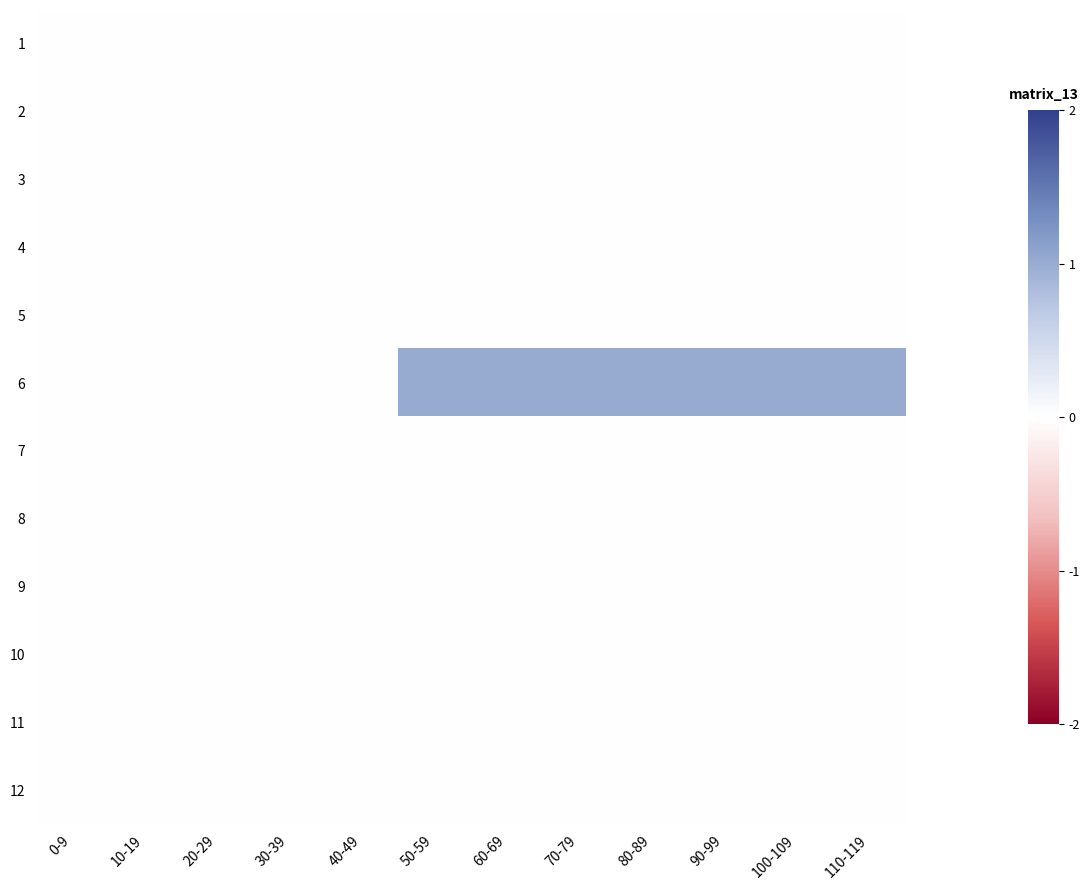

Between 60-69 and 50-59, which is larger?

60-69